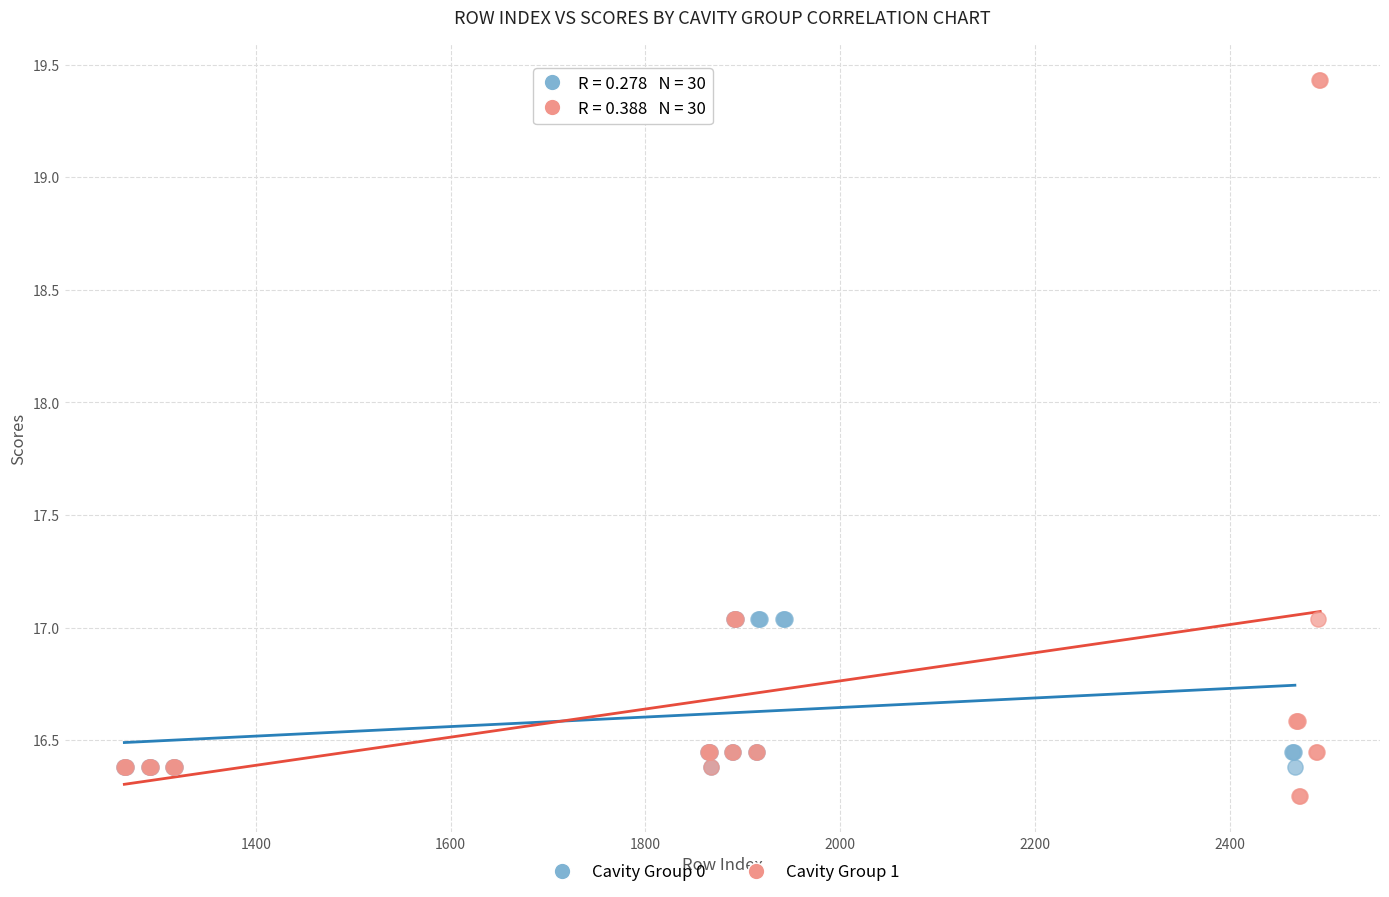

Which series has the largest Y range (max minus min)?

Cavity Group 1